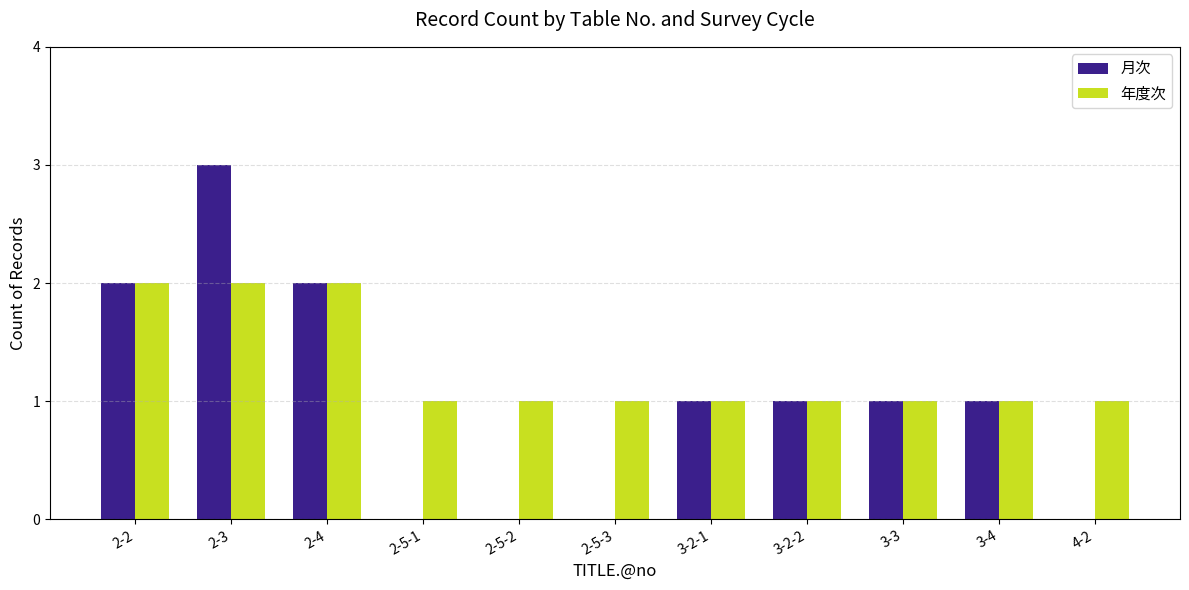

Is the value of 年度次 at 2-5-2 greater than the value of 月次 at 2-5-3?

Yes